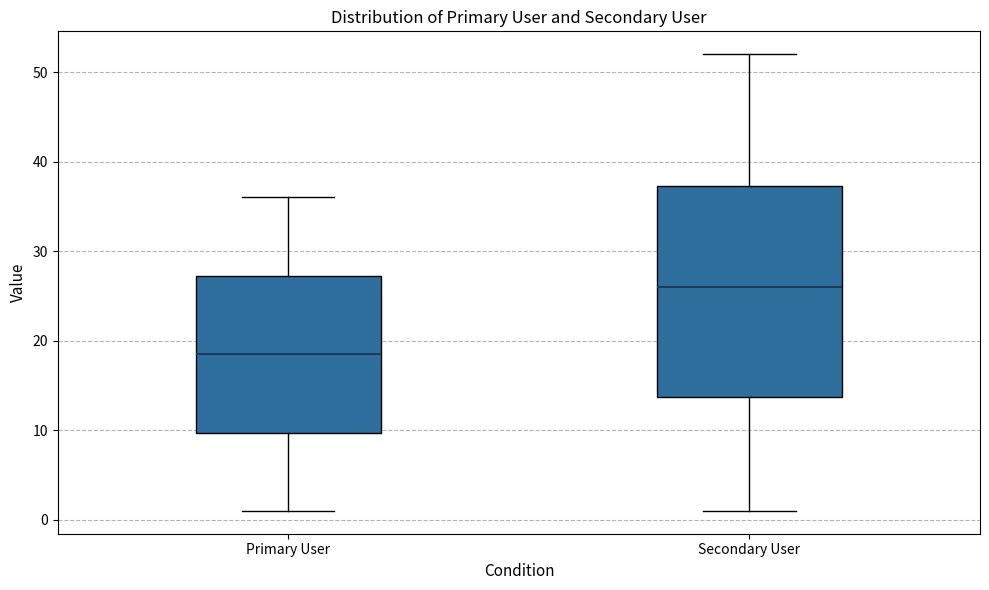

Where is the upper edge of the box for Primary User on the y-axis? The values are not printed on the chart, so give them approximately, as read against the axis.

27